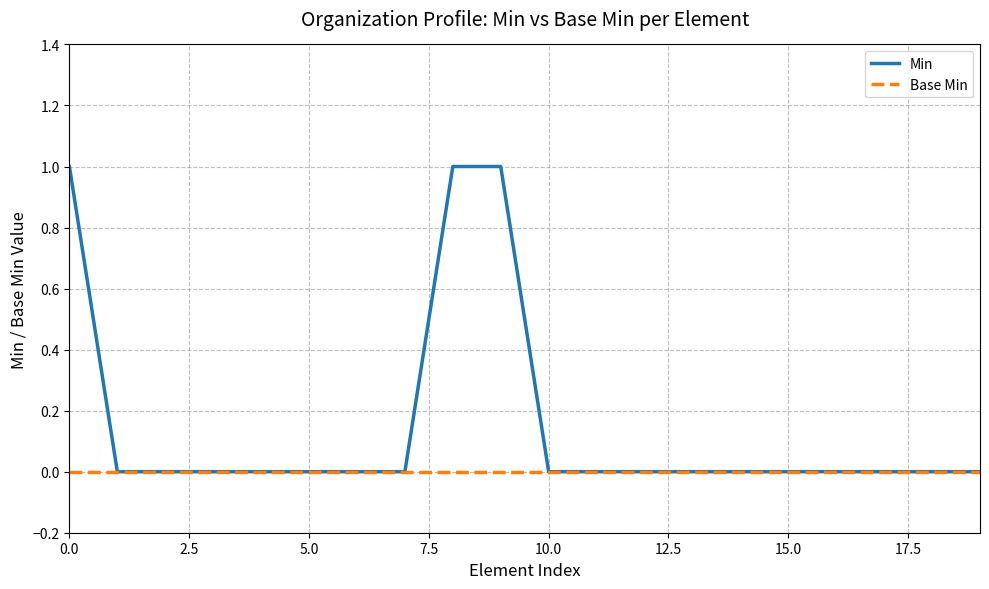

Which series has the widest spread of values?

Min